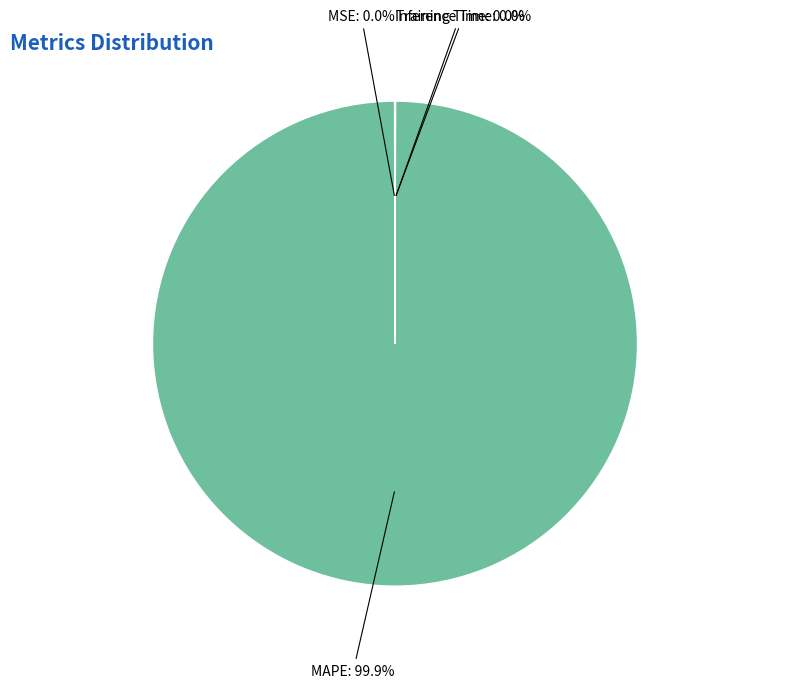

To the nearest percent, what is the difference between the largest and smallest slice percentages?

100%